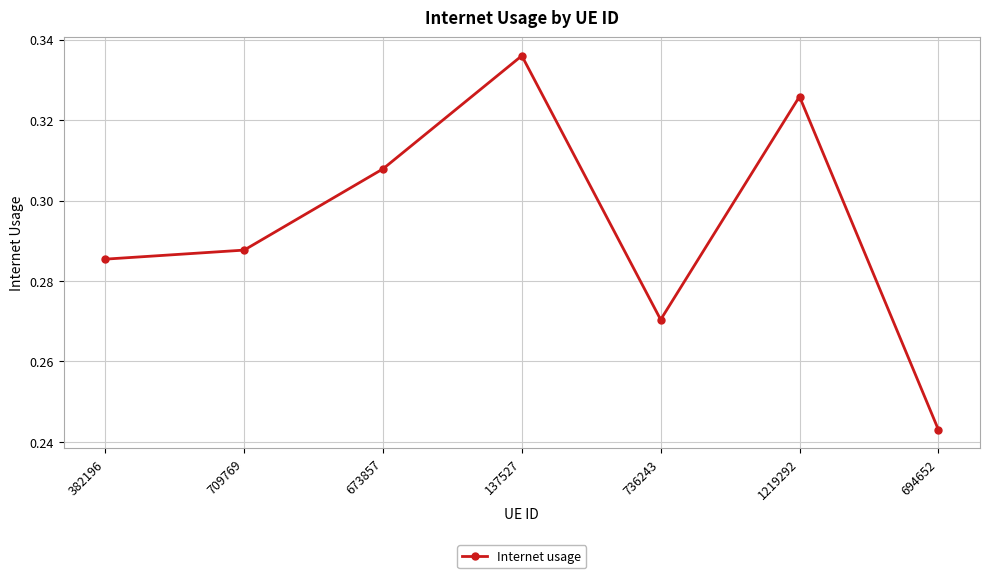

Count the values in the range 0 to 1.

7